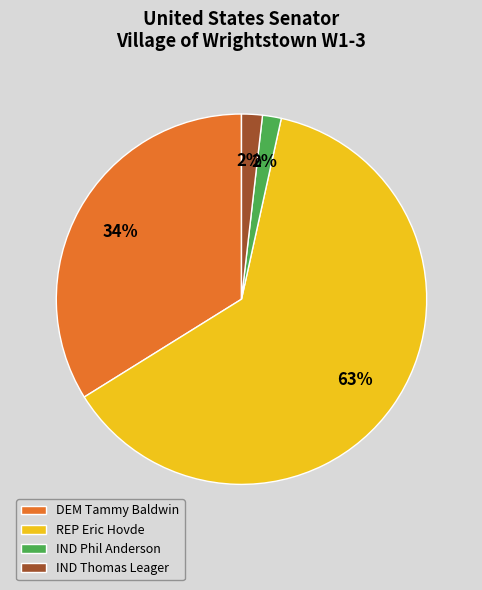

Does DEM Tammy Baldwin account for over 50% of the chart?

No